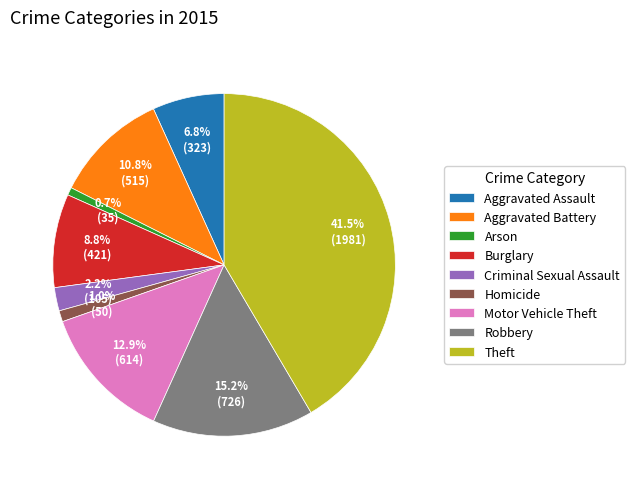

To the nearest percent, what is the average slice percentage?

11%